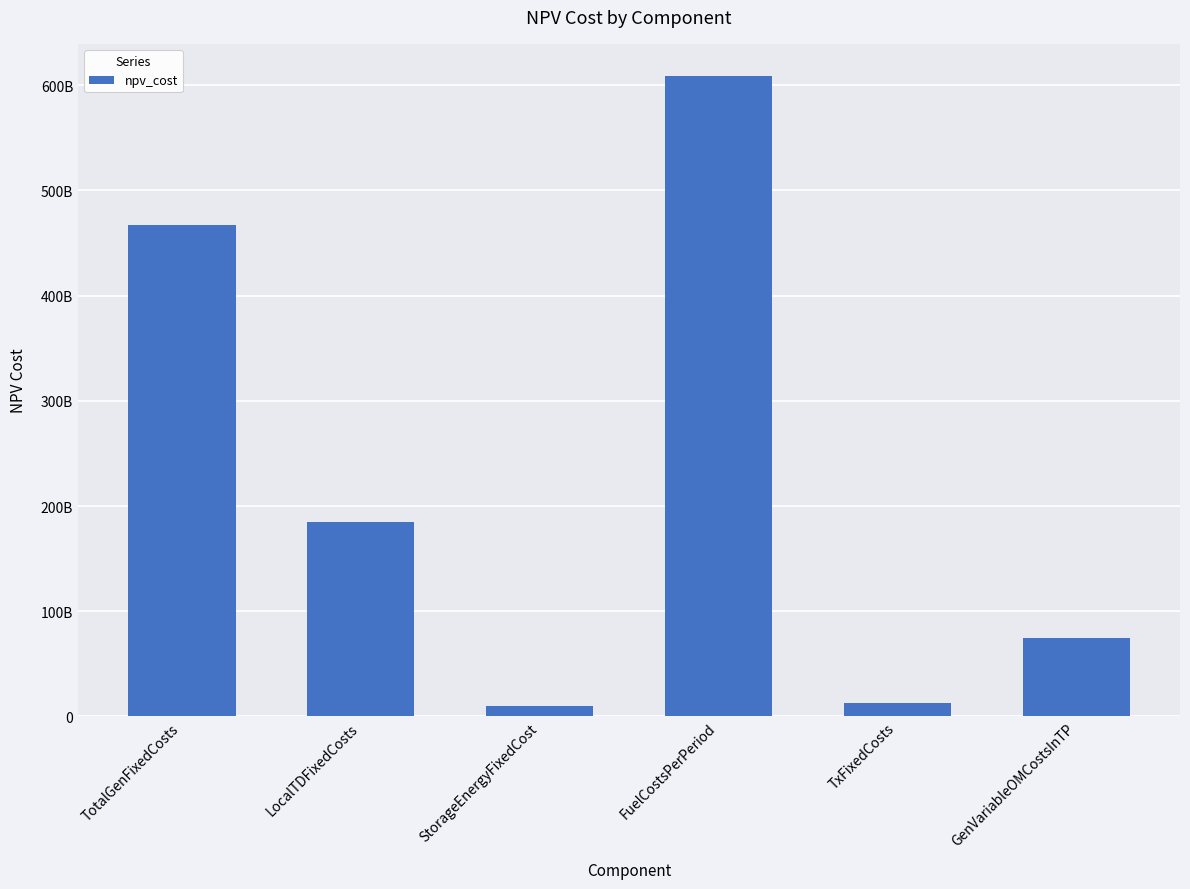

What is the value of the 2nd bar from the left?

185057790034.0